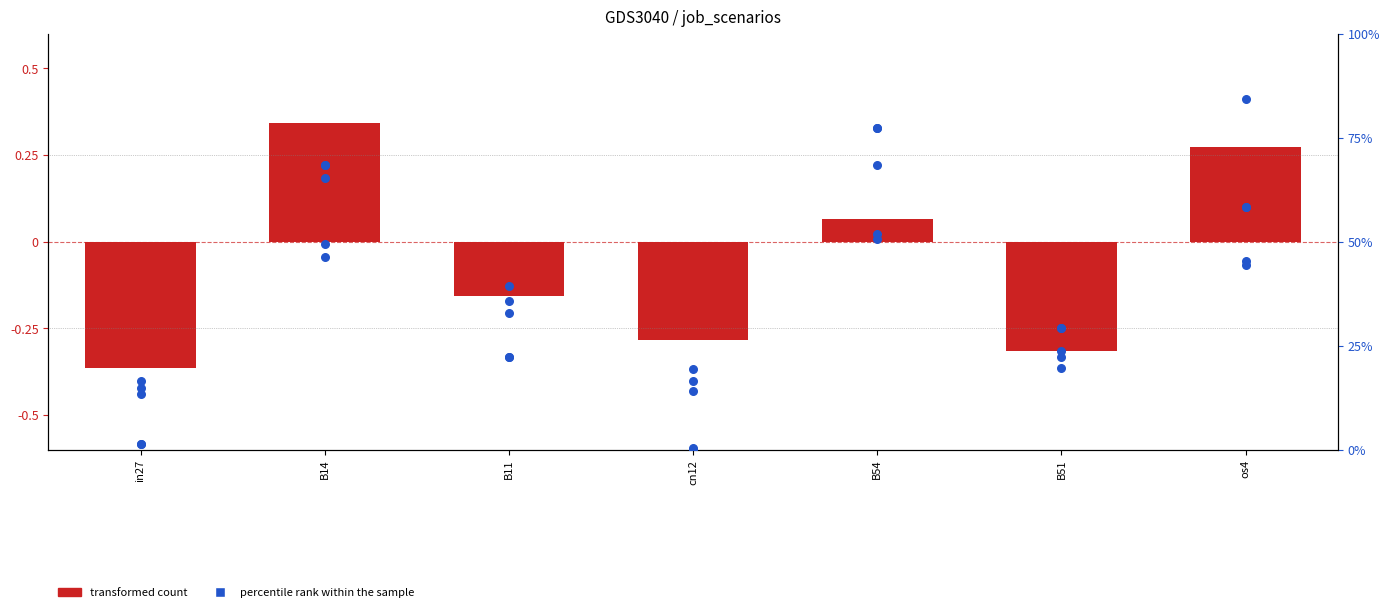

Which series contains the lowest Y value?

transformed count